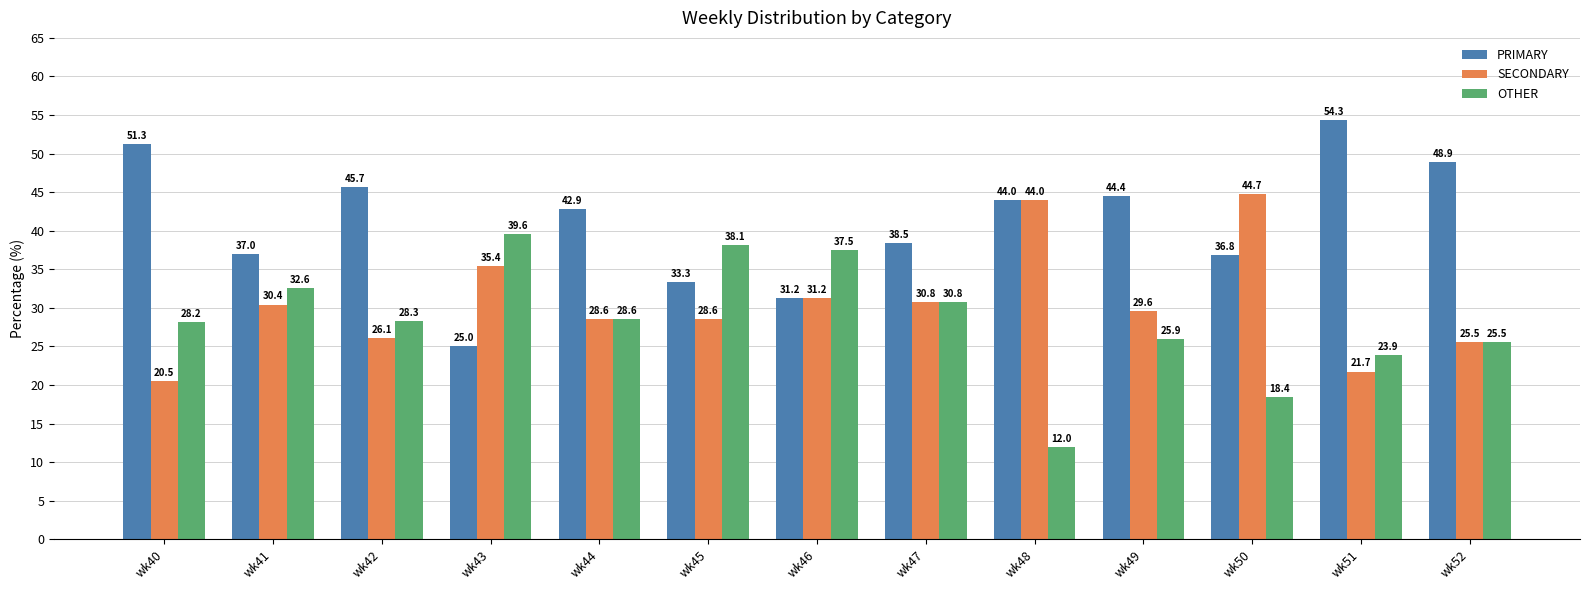

What is the sum of the SECONDARY values at wk41 and wk47?

61.2